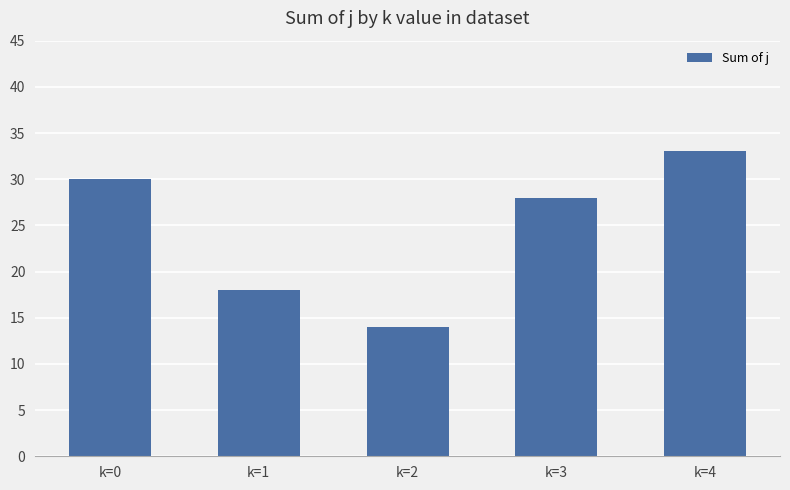

At which label does the data first exceed 28?

k=0